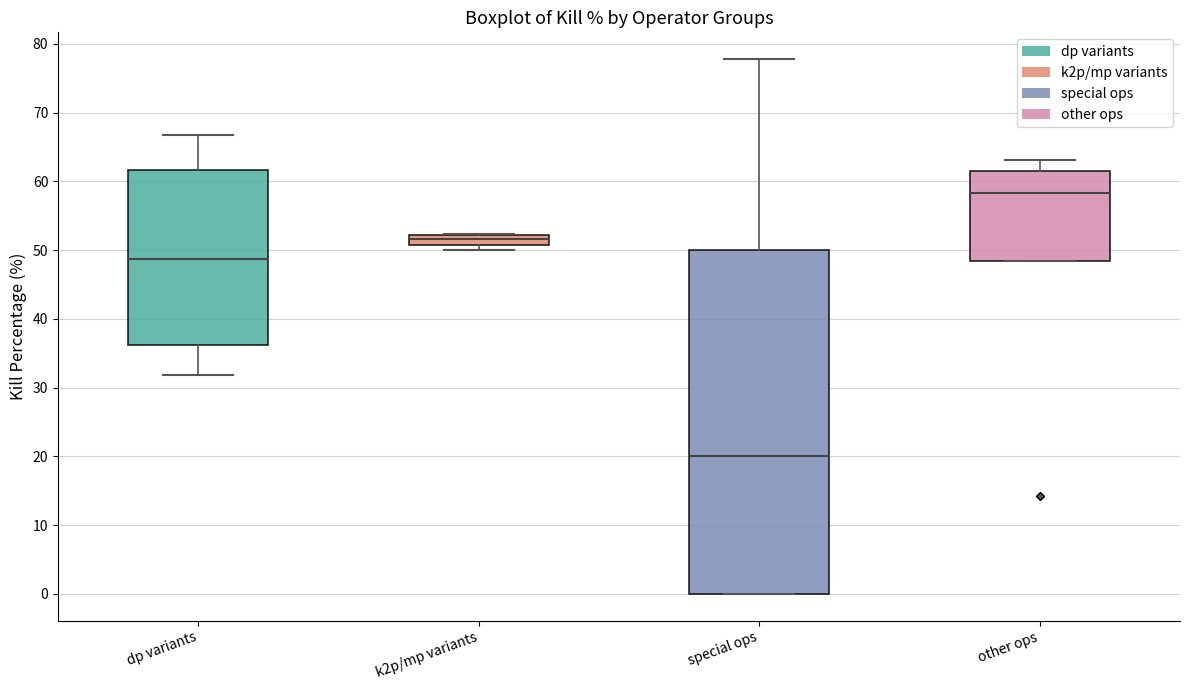

Which box is the tallest, from its lower edge to its upper edge?

special ops